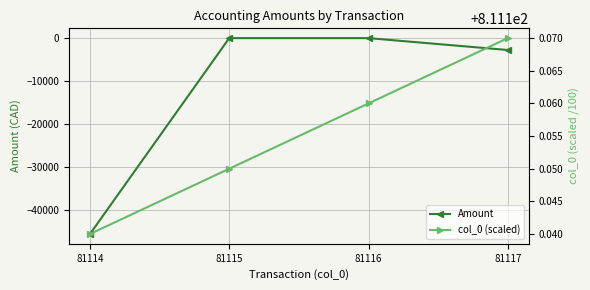

Which has a higher value, 81115 or 81117?

81115